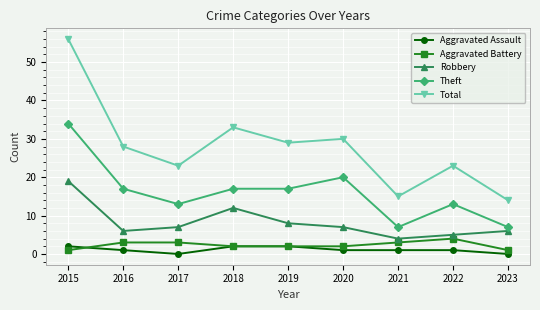

Which series has the widest spread of values?

Total